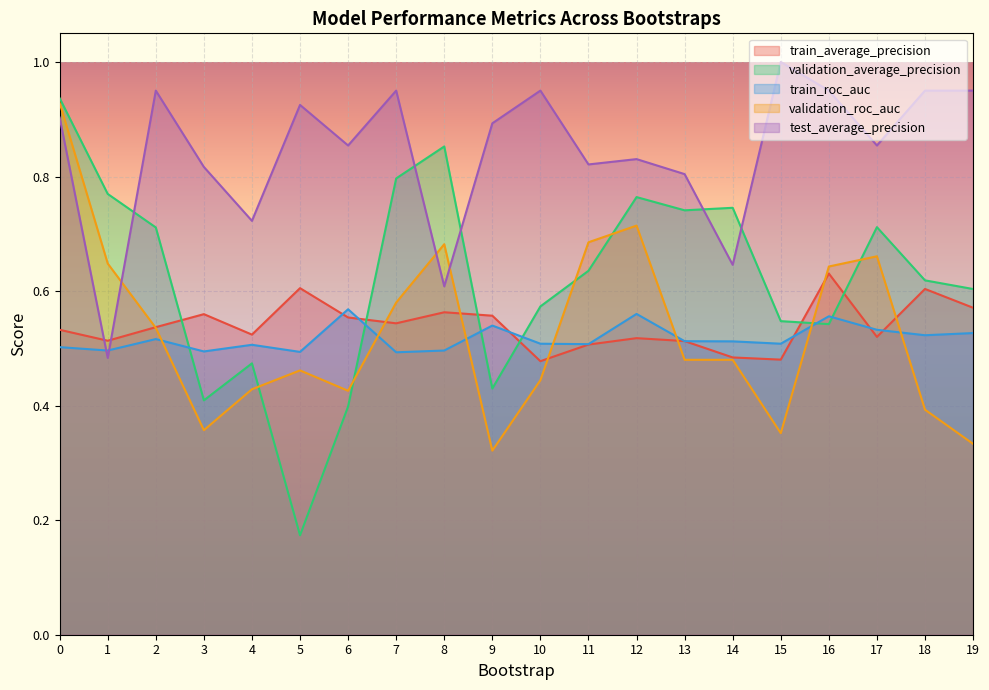

Where is validation_roc_auc nearest to the value 0?

9